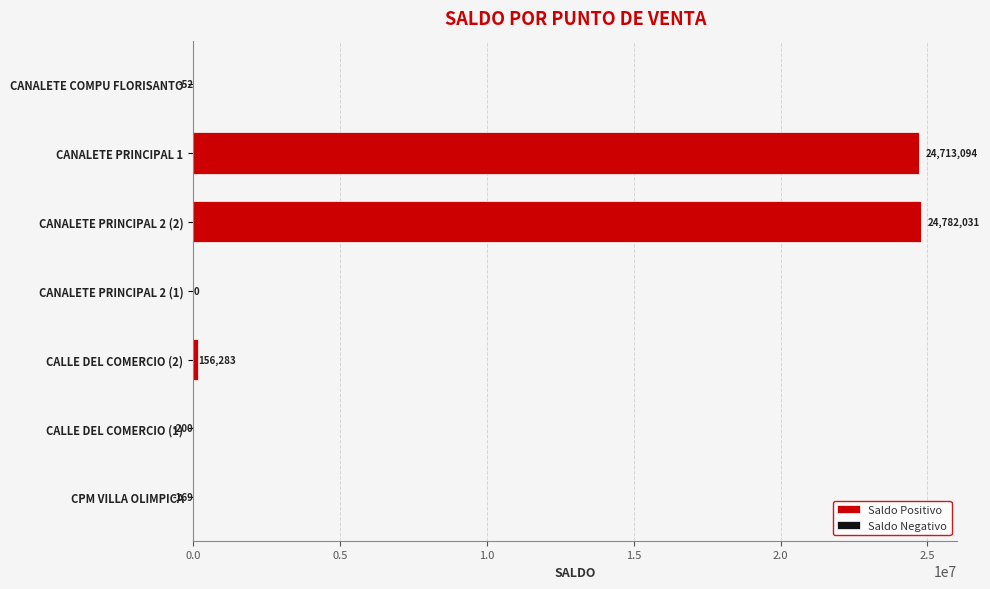

Count the Saldo Negativo values in the range -169 to 0.

6